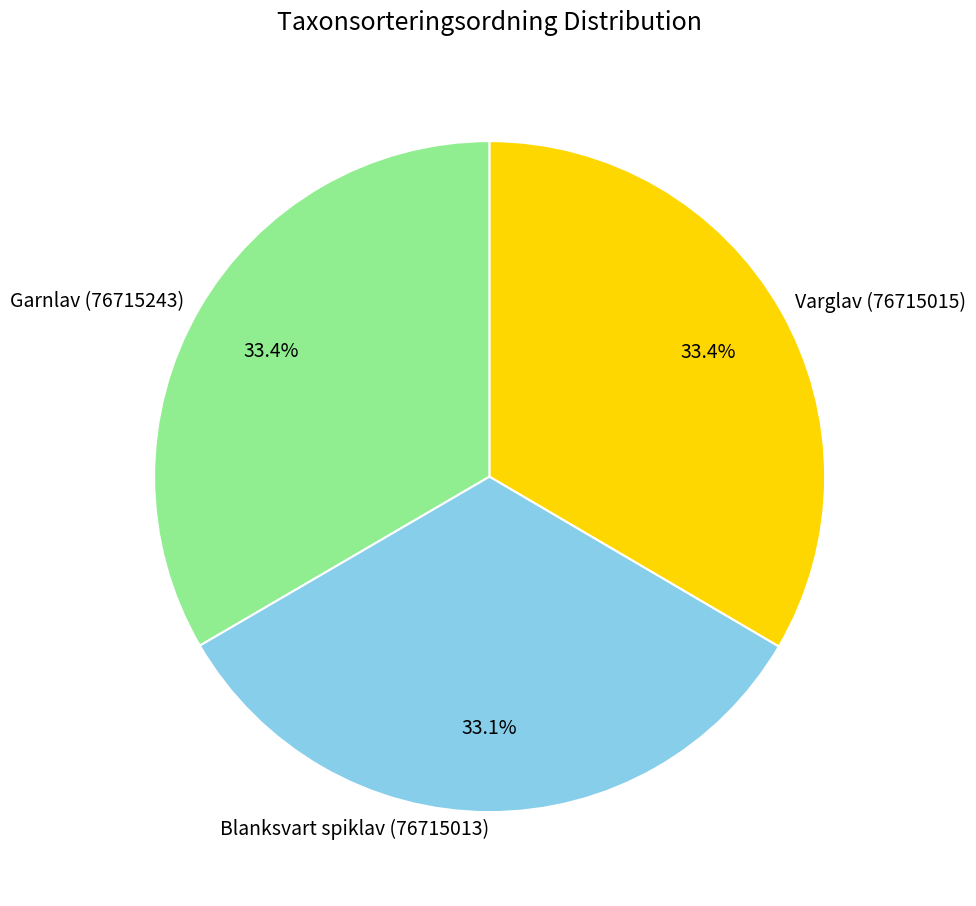

Does Blanksvart spiklav (76715013) represent more than half of the total?

No